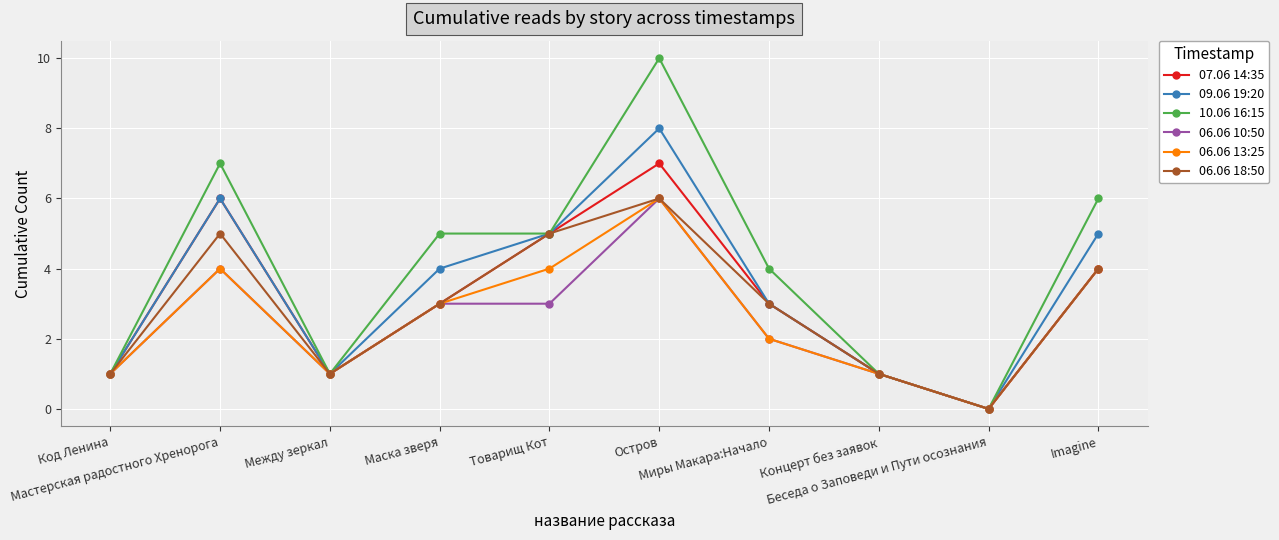

How many series are shown in this chart?

6